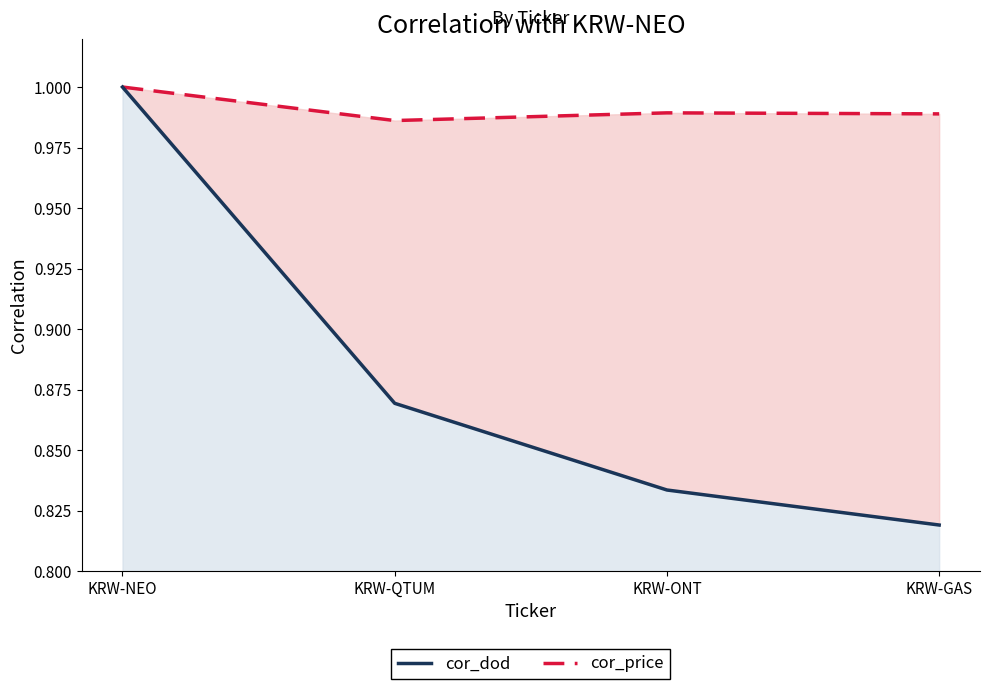

What is the label of the 3rd point from the left?

KRW-ONT